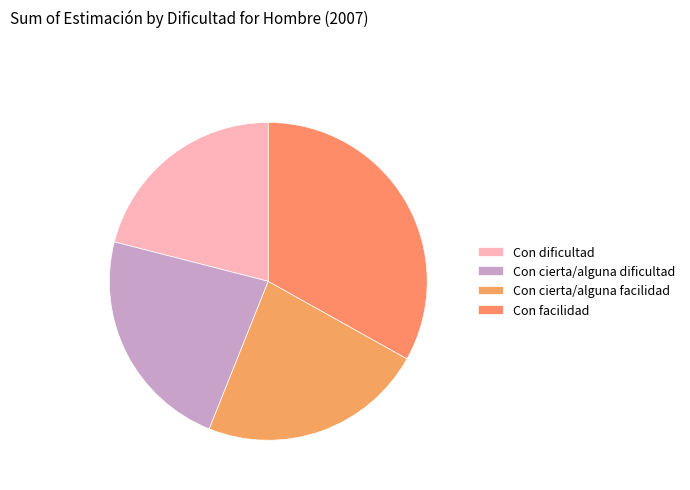

True or false: Con facilidad accounts for 27% of the total.

False